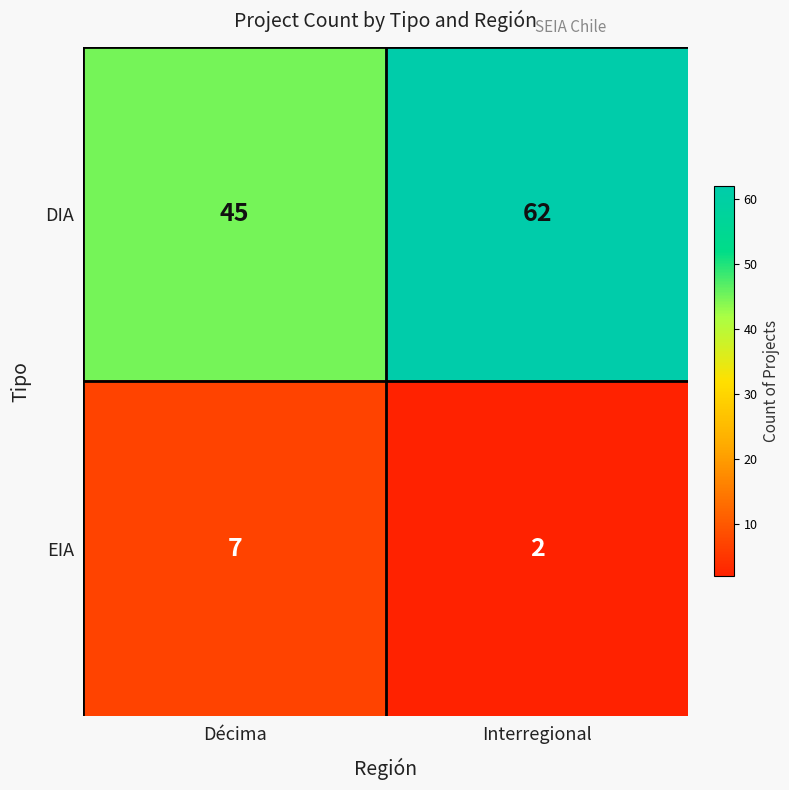

What is the spread (max minus min) of values at Décima?

38